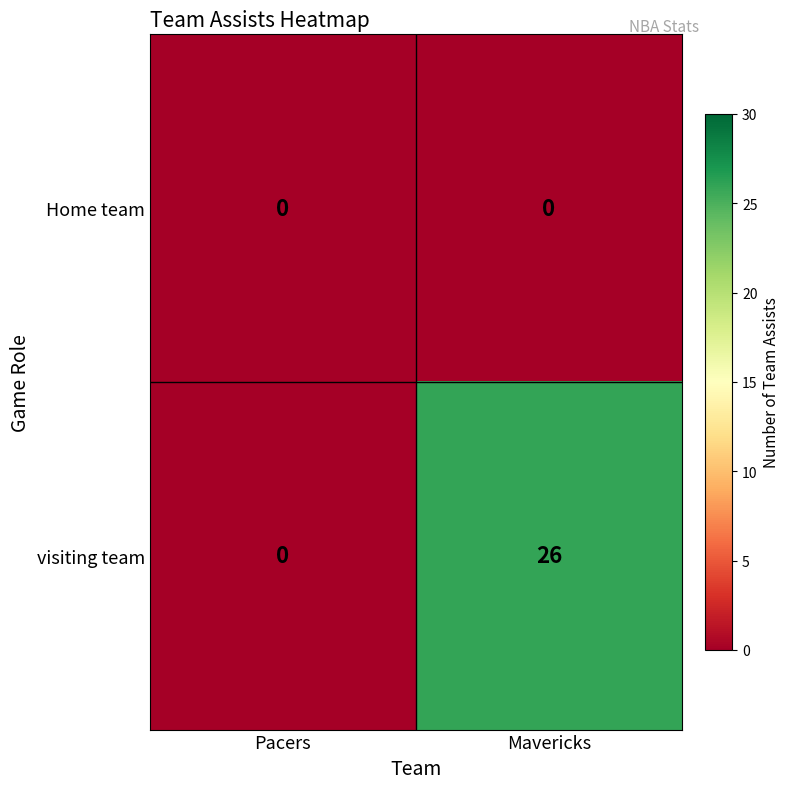

Rank the series by their average value, from highest to lowest.

visiting team, Home team